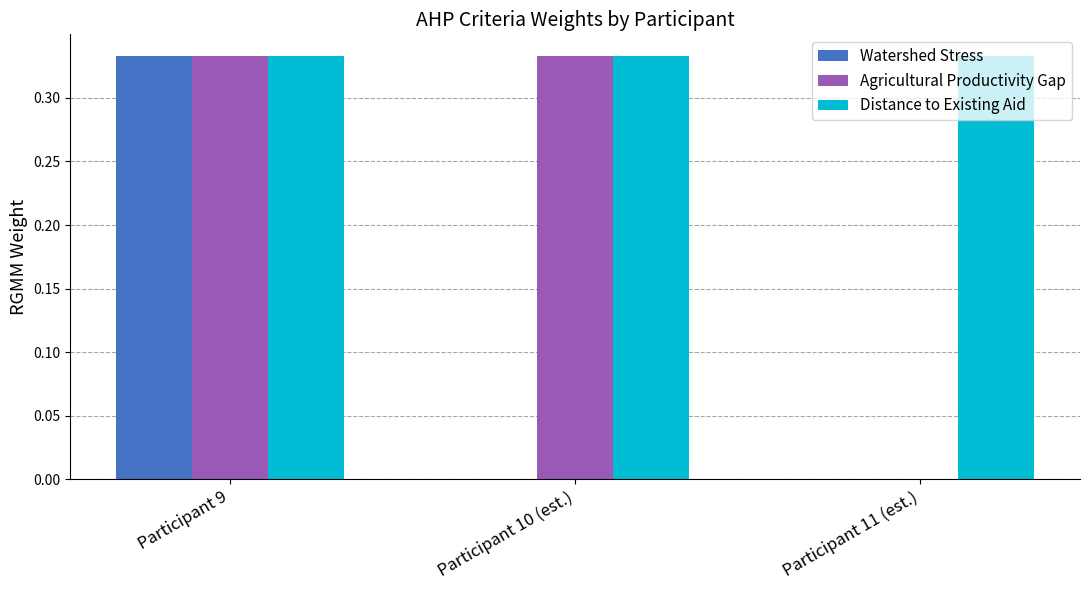

What is the sum of the Distance to Existing Aid values at Participant 10 (est.) and Participant 11 (est.)?

0.7